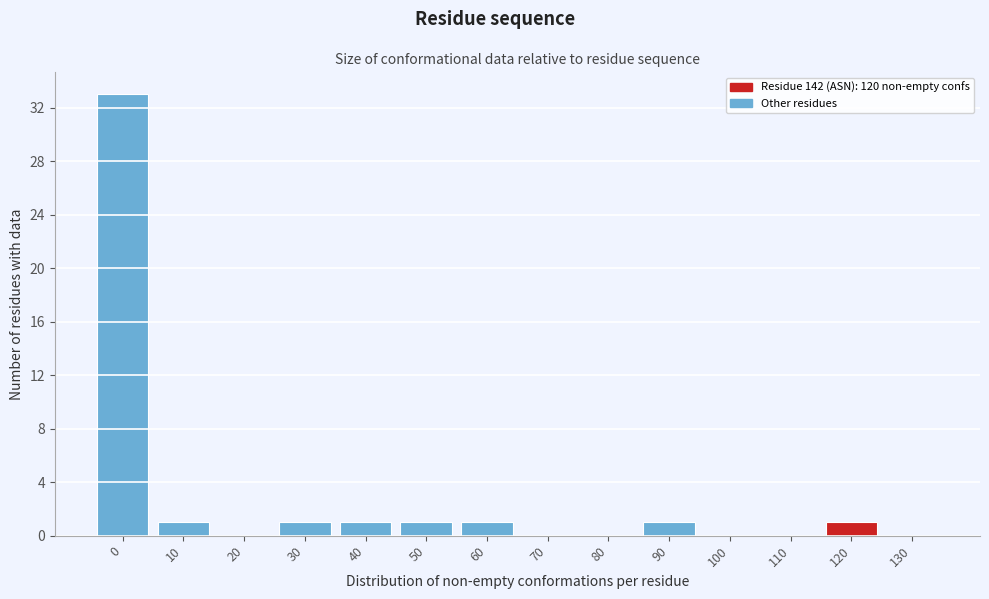

Reading left to right, list all the values displayed in this chart.

0=33	10=1	20=0	30=1	40=1	50=1	60=1	70=0	80=0	90=1	100=0	110=0	120=1	130=0